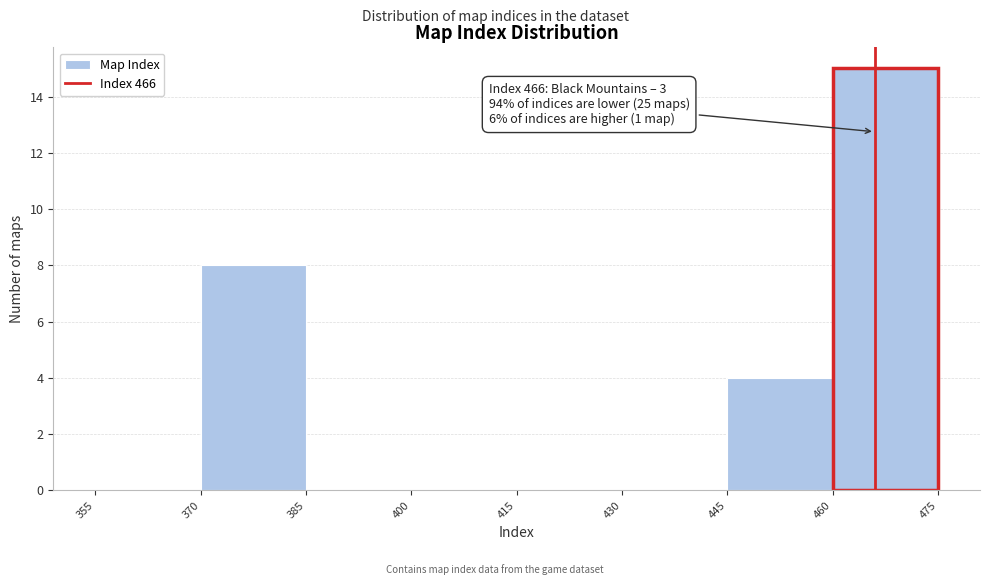

Over which range of the x-axis is the bar tallest?

460 to 475